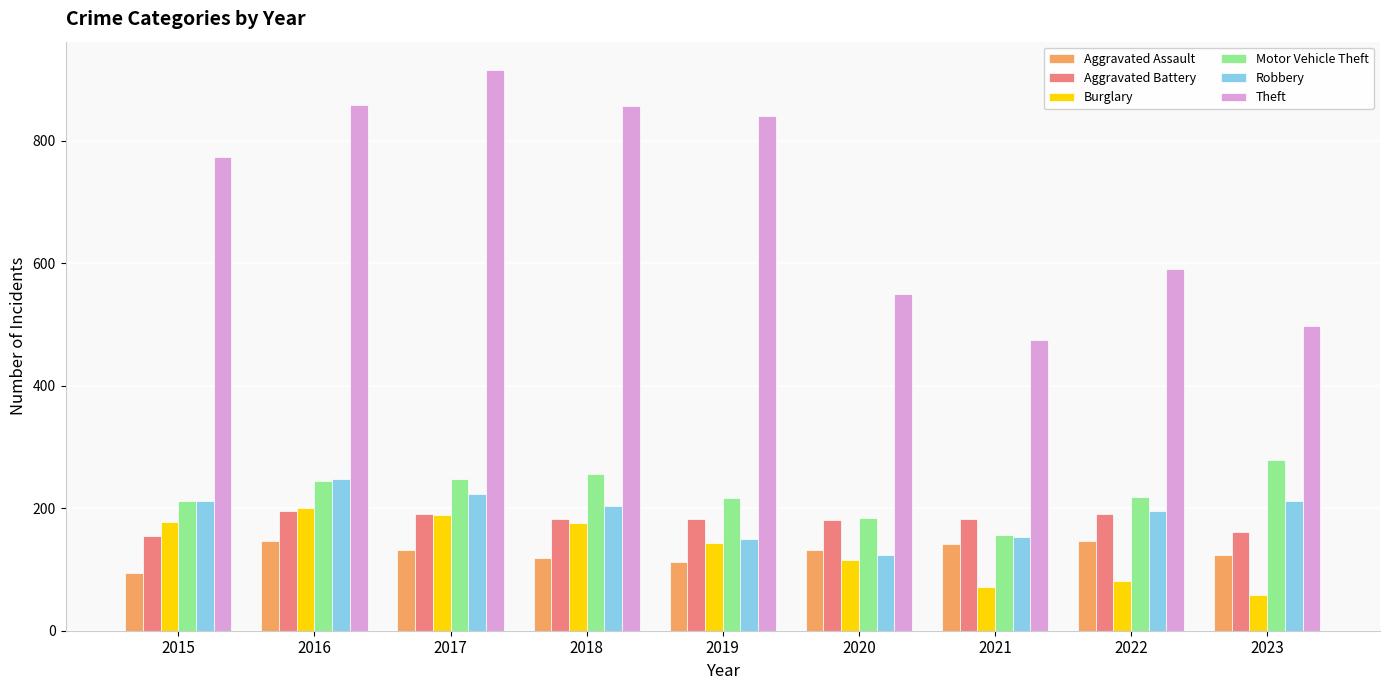

Which category has the lowest value in the Burglary series?

2023